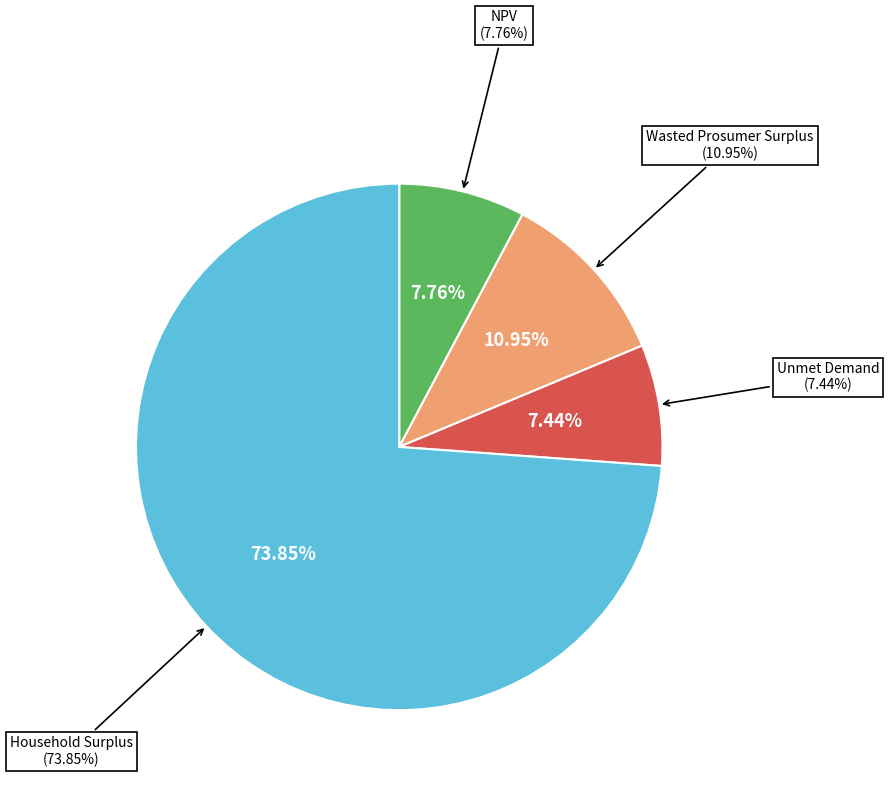

What is the ratio of the value at Wasted Prosumer Surplus to the value at Household Surplus?

0.1